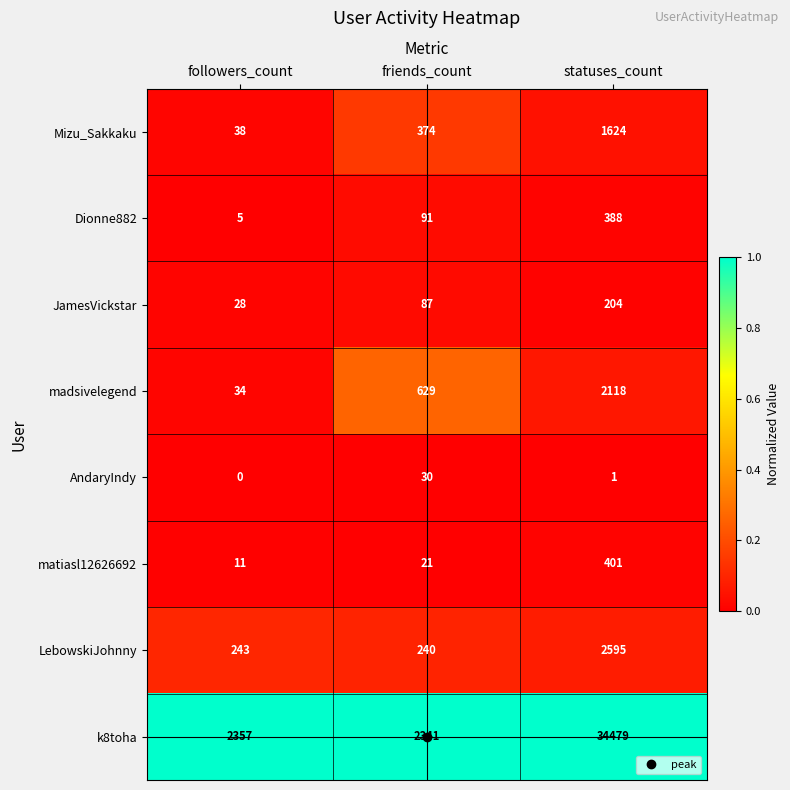

Between followers_count and statuses_count, which series saw the biggest shift?

k8toha